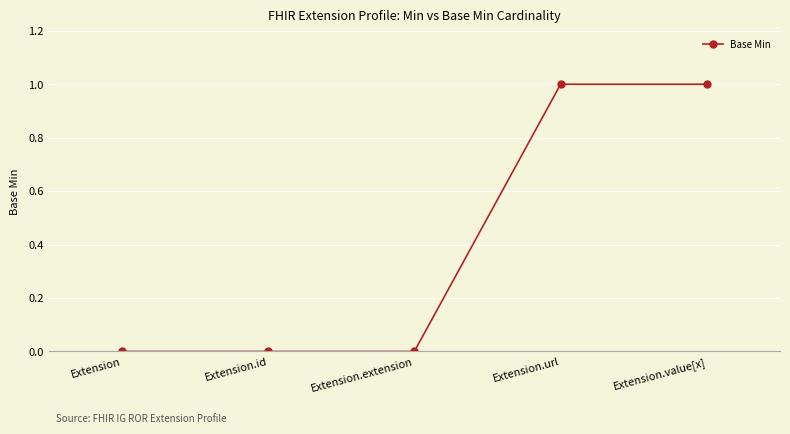

Reading right to left, list all the values displayed in this chart.

1	1	0	0	0